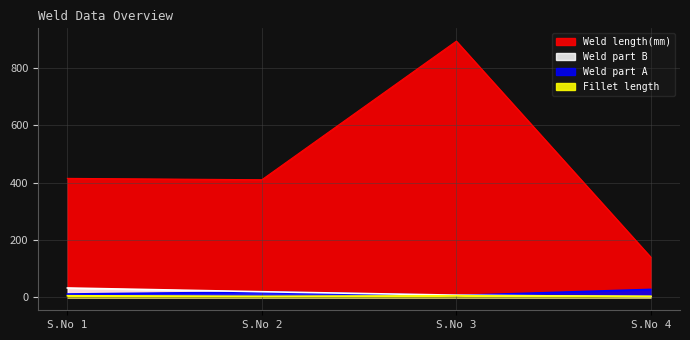

True or false: Fillet length and Weld length(mm) intersect in this chart.

False